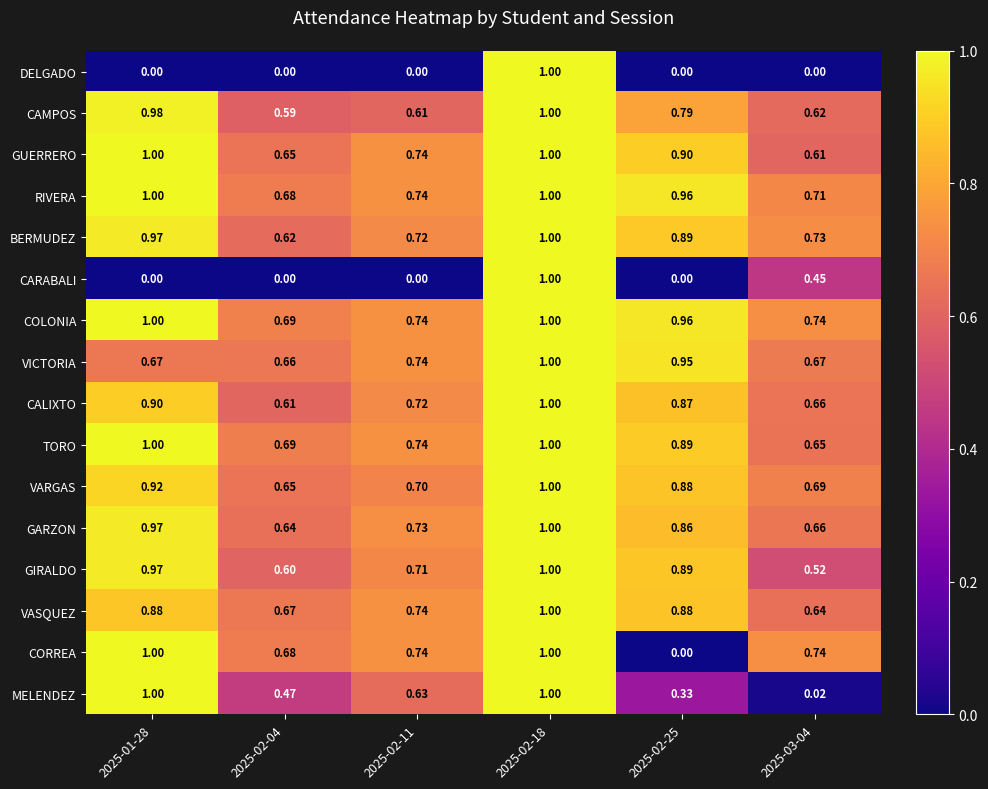

Is the value of BERMUDEZ at 2025-01-28 greater than the value of TORO at 2025-02-18?

No